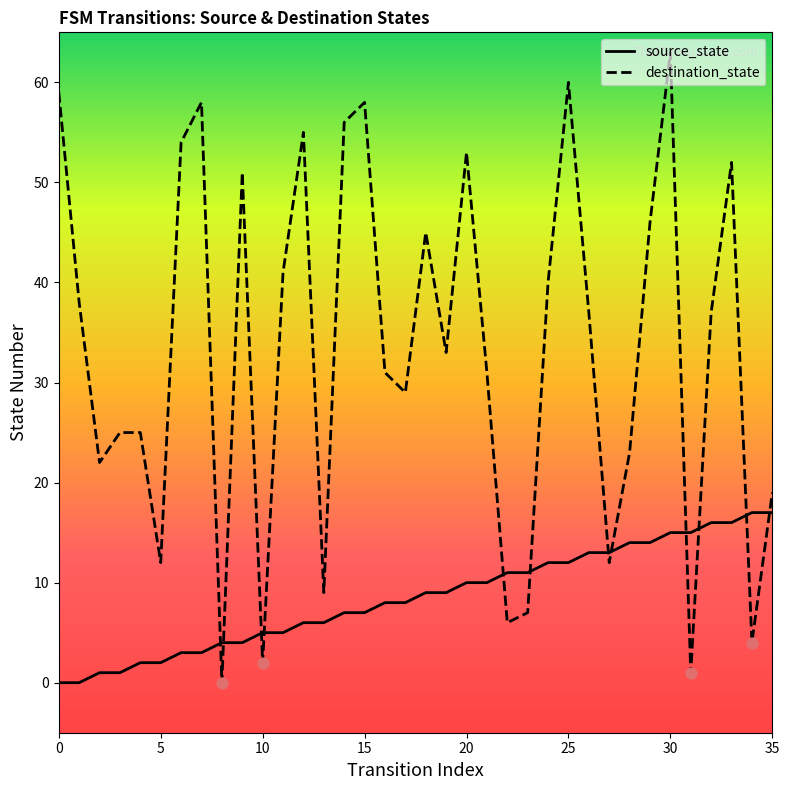

Which series has the widest spread of values?

destination_state